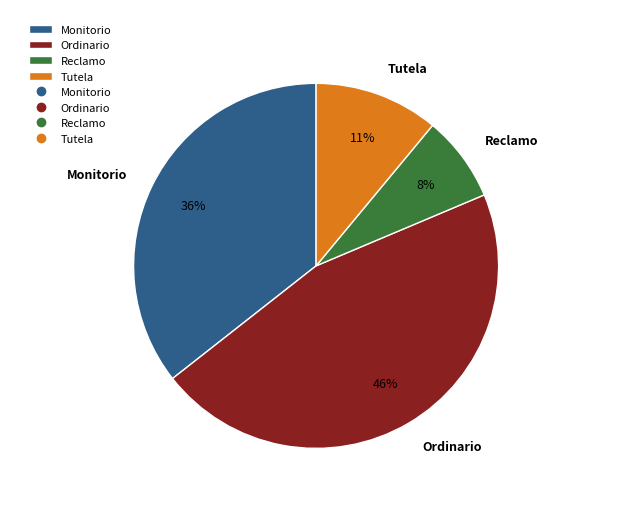

The Reclamo slice represents 1% of the pie. True or false?

False